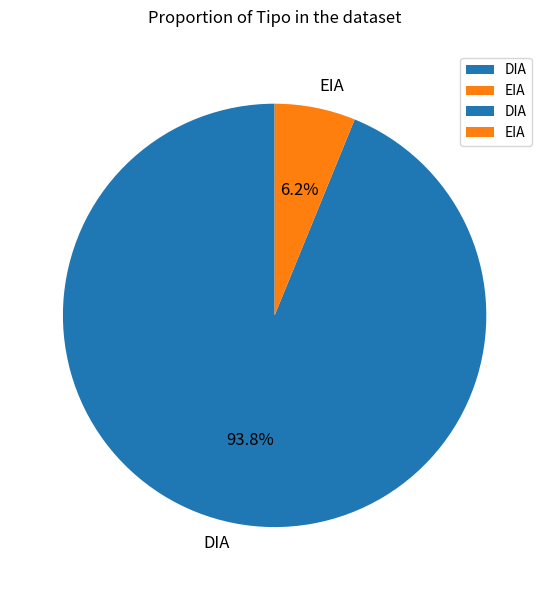

To the nearest percent, what is the difference between the largest and smallest slice percentages?

88%